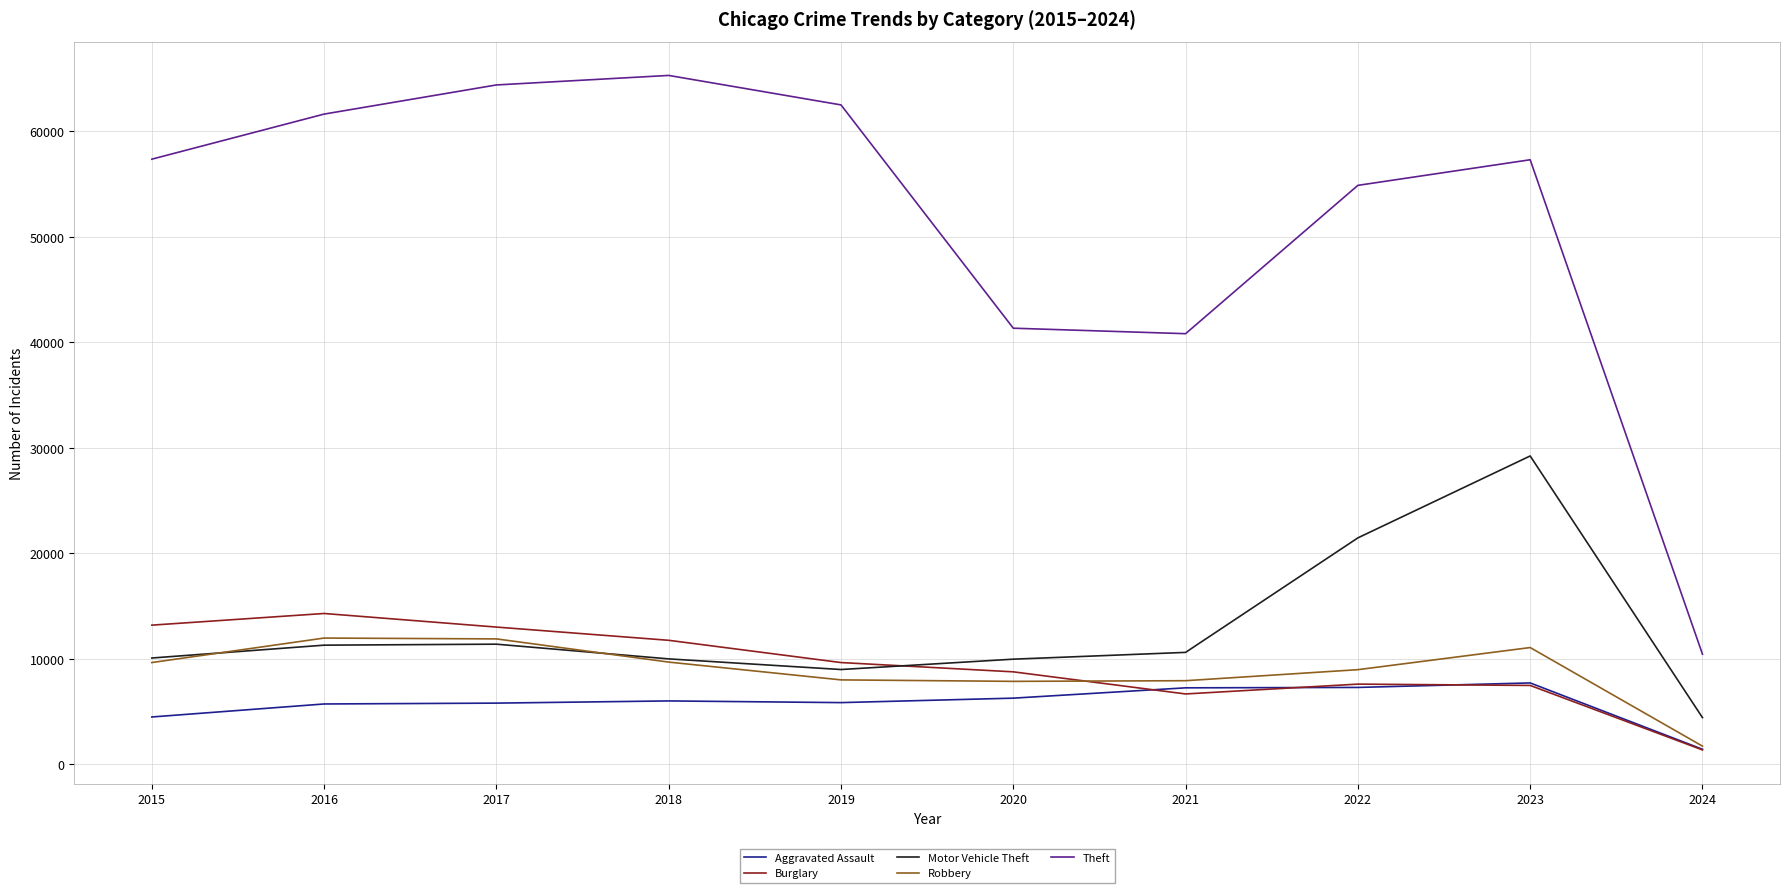

What is the difference between the Robbery values at 2017 and 2015?

2242